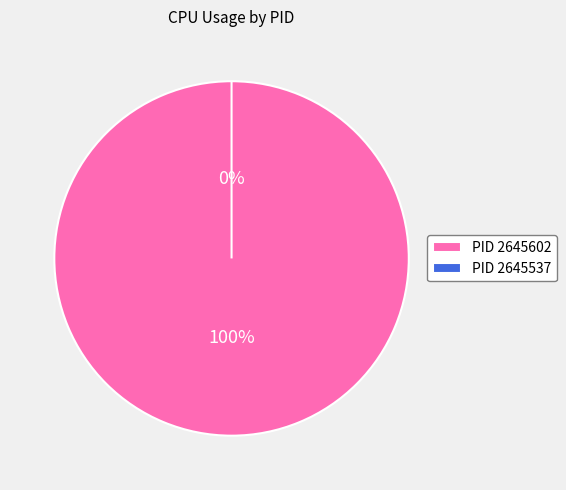

Which category has the smallest portion of the pie?

2645537